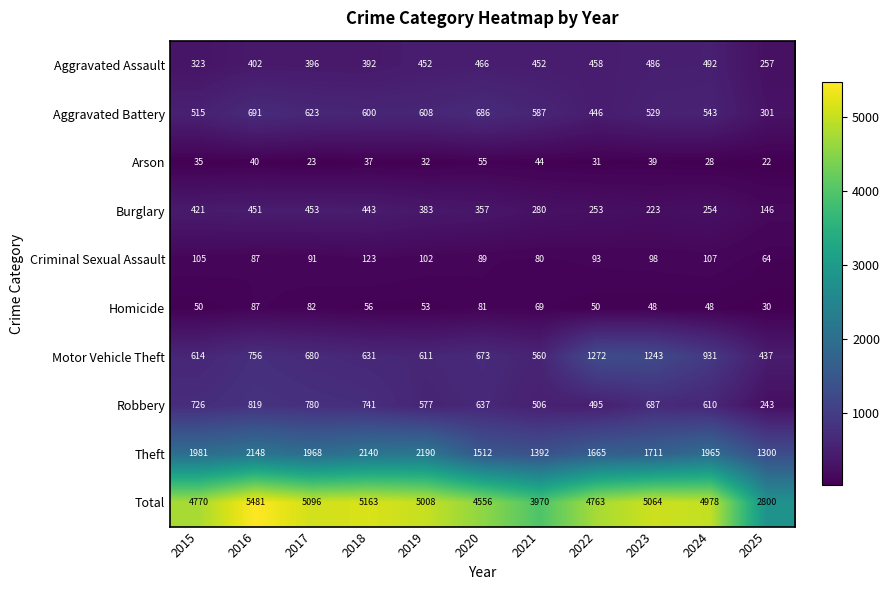

Read the Arson value at 2022.

31